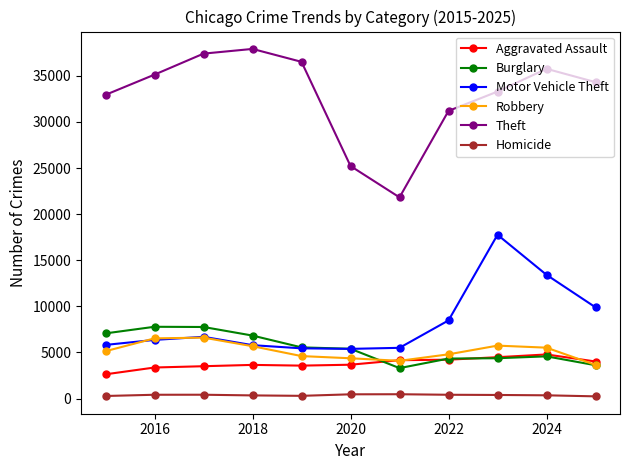

What is the value of the Burglary point at the 6th from the left?

5403